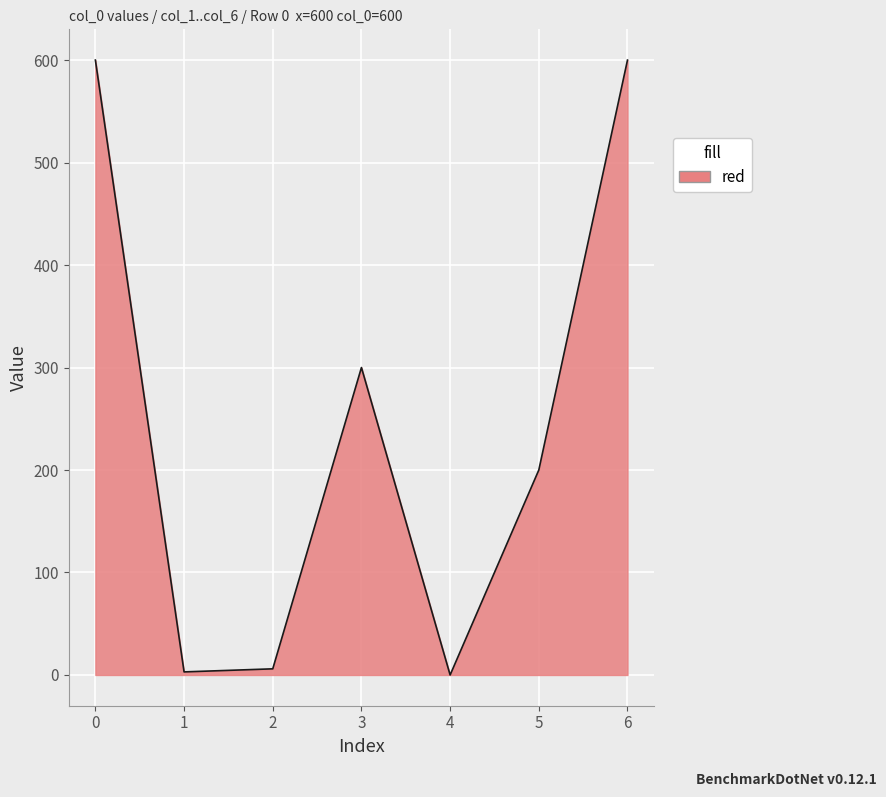

What is the maximum value shown in the chart?

600